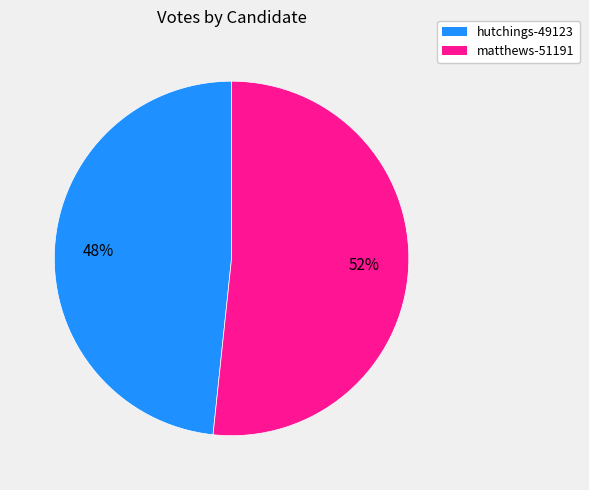

Count the number of slices in the pie.

2